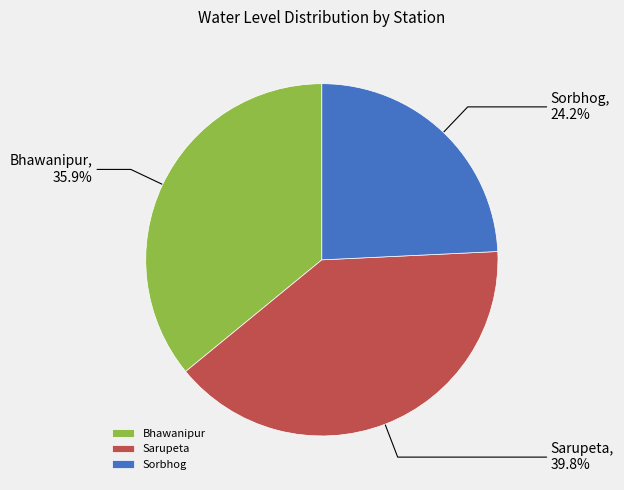

To the nearest percent, what is the average slice percentage?

33%